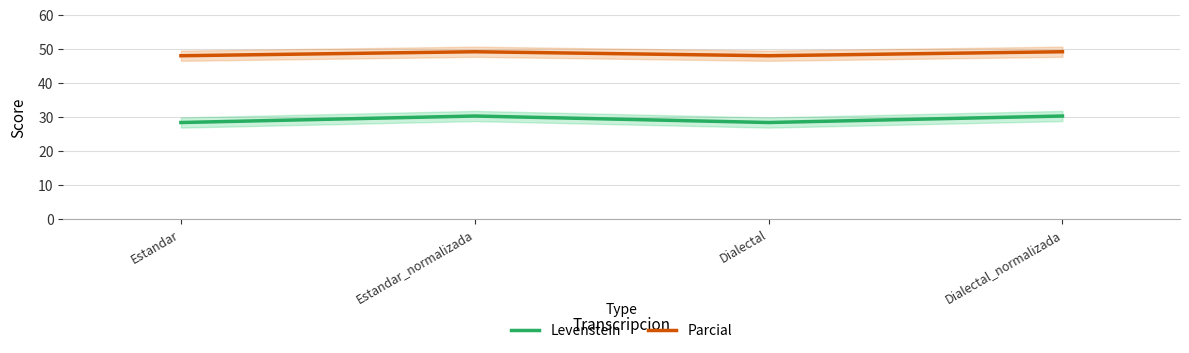

True or false: Levenstein and Parcial intersect in this chart.

False